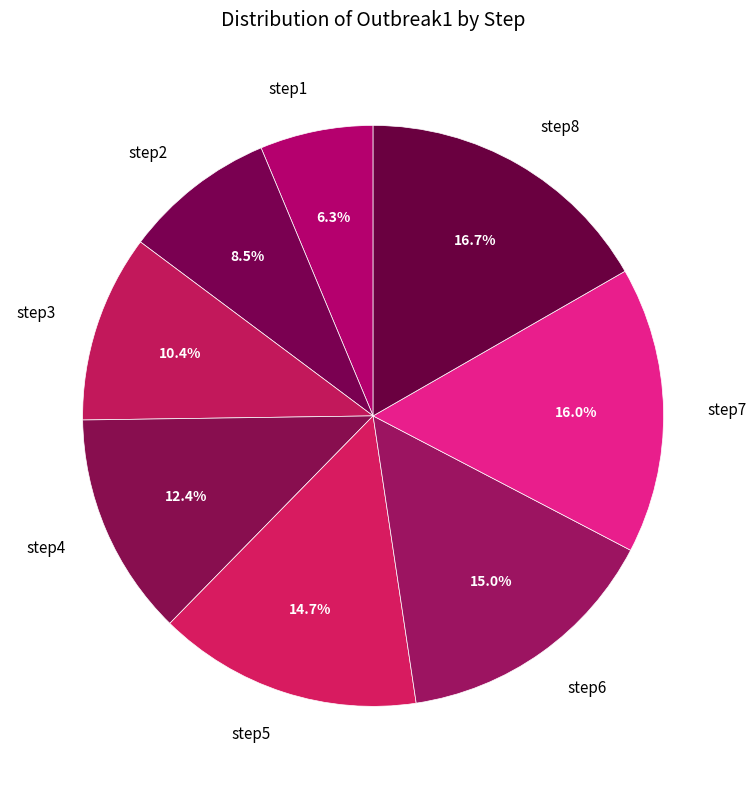

Which slice is the largest?

step8